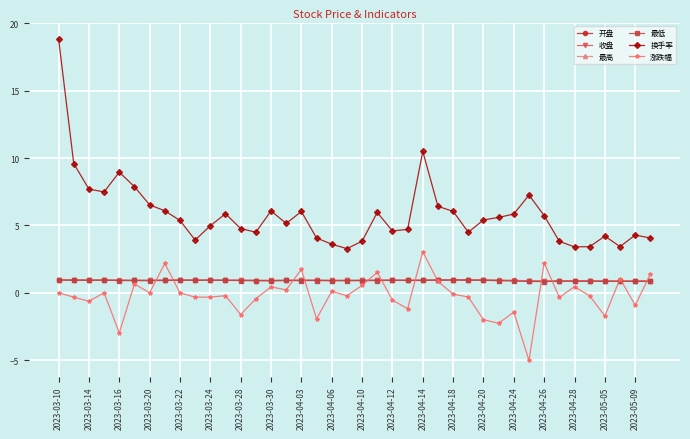

True or false: 最低 has more than 1 interior local peaks.

True